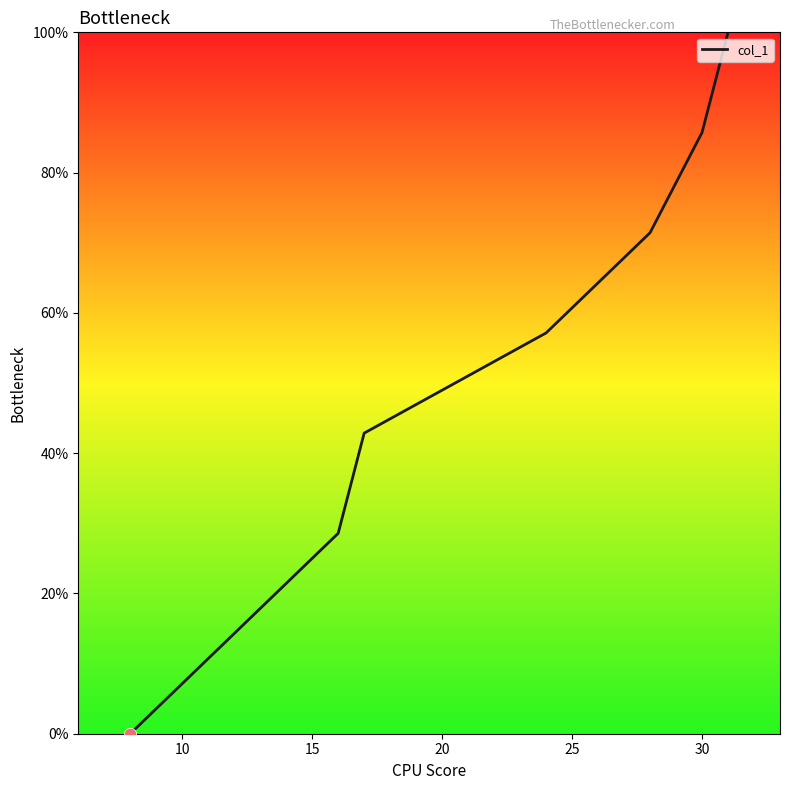

True or false: the data has more than 0 interior local peaks.

False